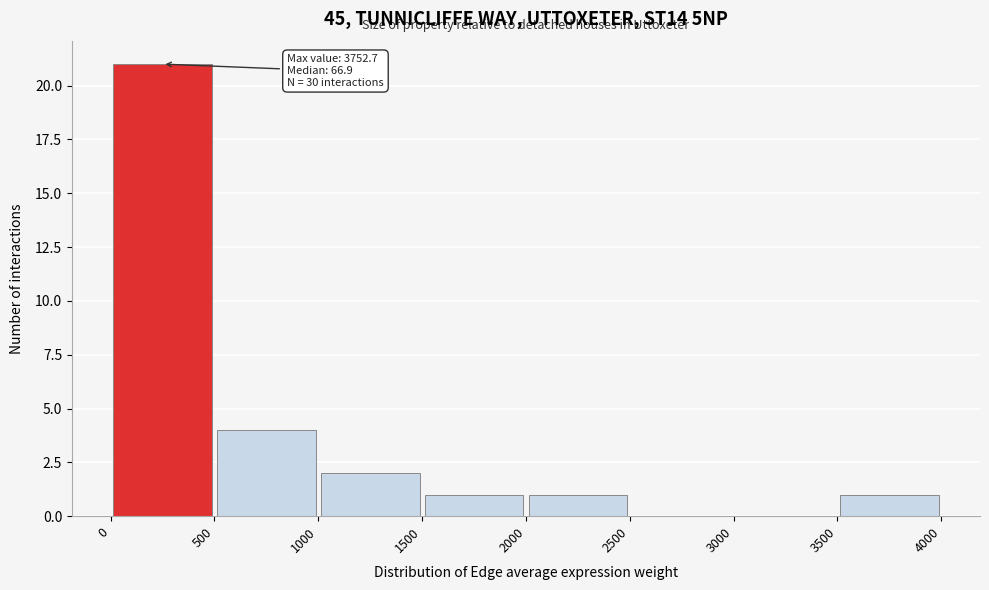

Over which range of the x-axis is the bar tallest?

0 to 500